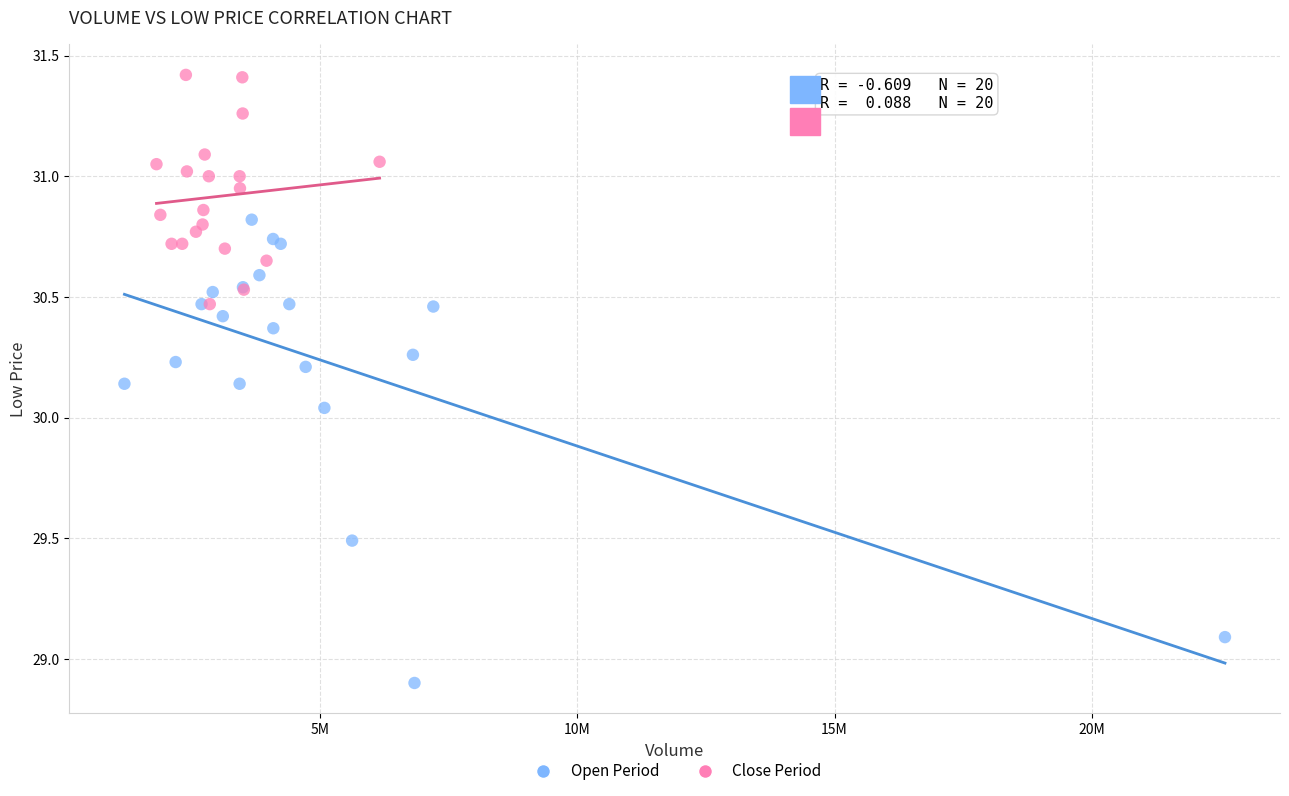

Which series contains the highest Y value?

Close Period